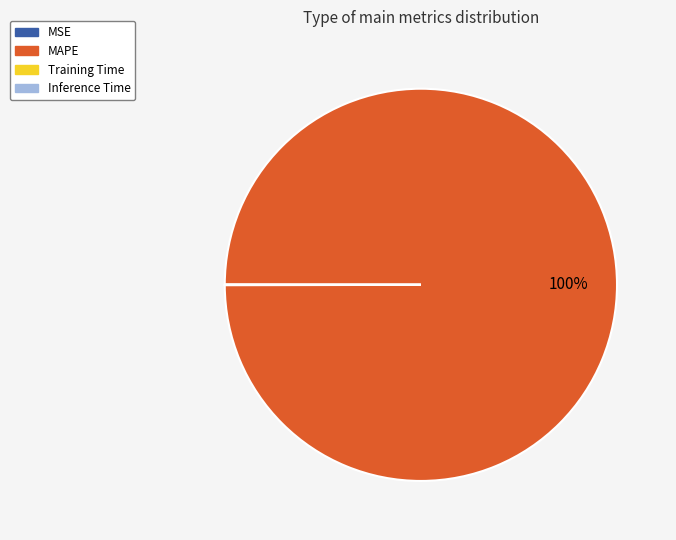

Which category has the biggest portion of the pie?

MAPE